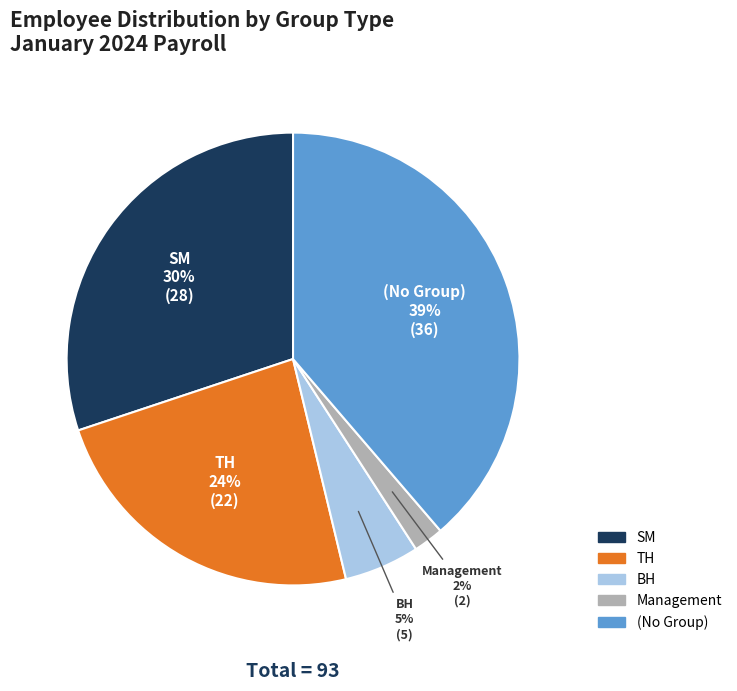

Is it true that (No Group) is 39% of the pie?

True